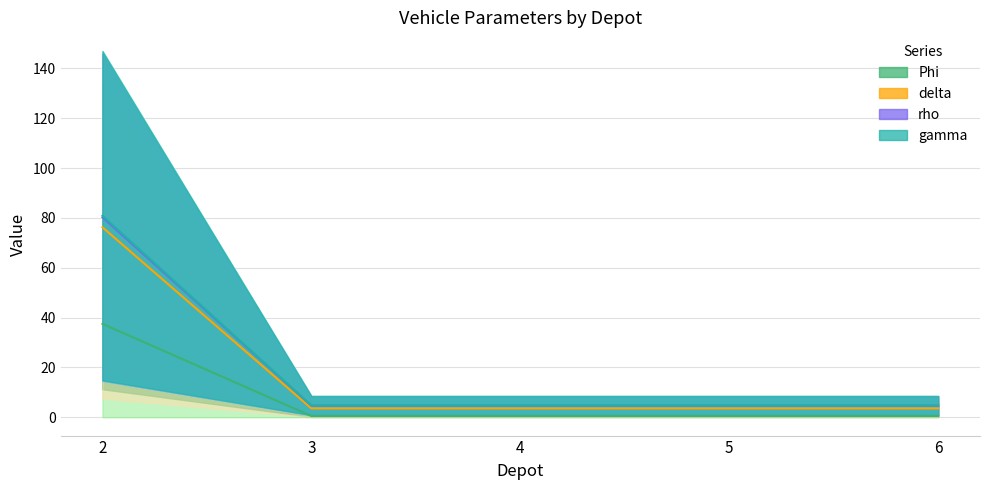

Is it true that delta equals 37.5 at 2?

True